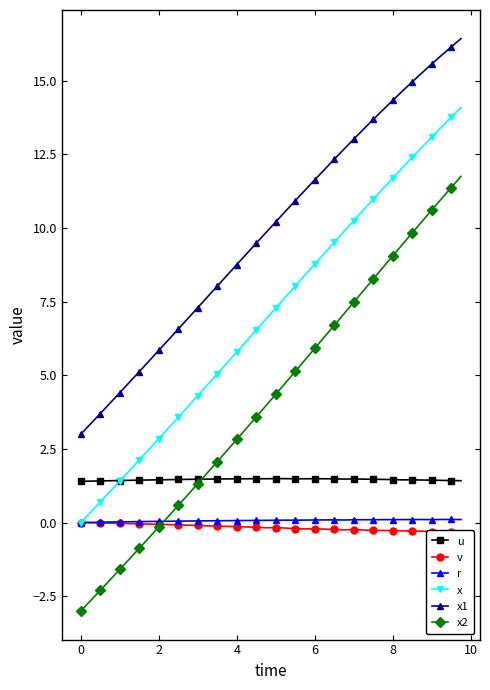

True or false: x1 and r intersect in this chart.

False